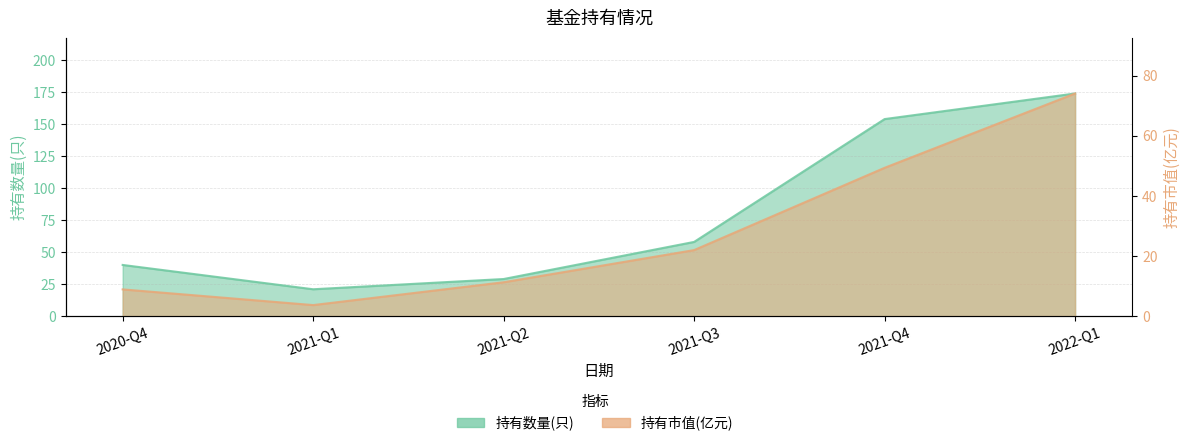

What is the sum of all 持有数量(只) values?

476.0